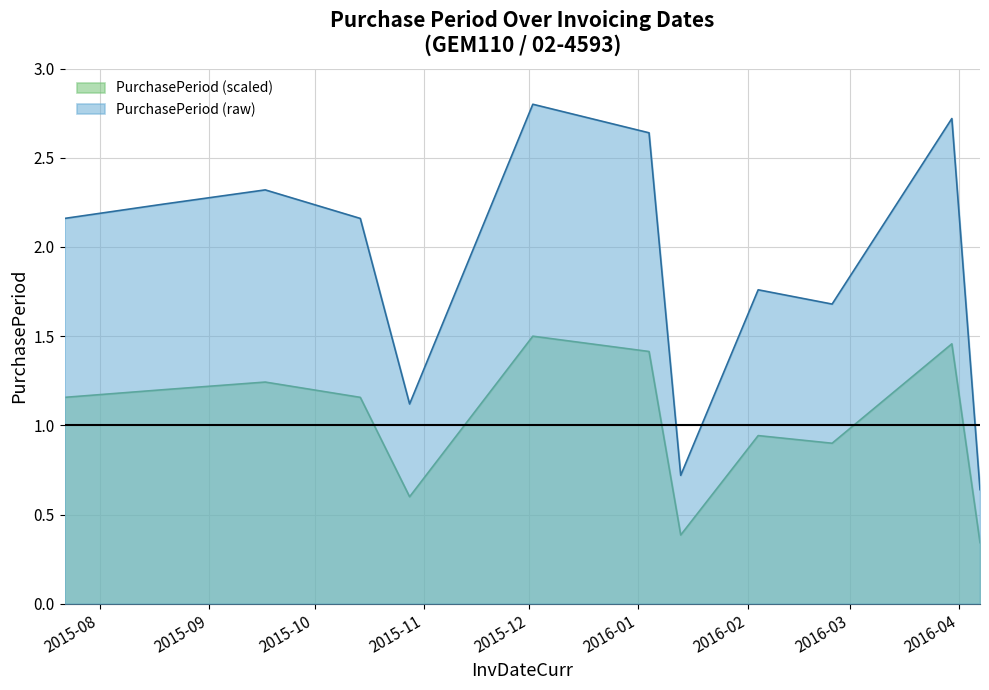

Which label corresponds to the smallest value in the chart?

2016-04-07